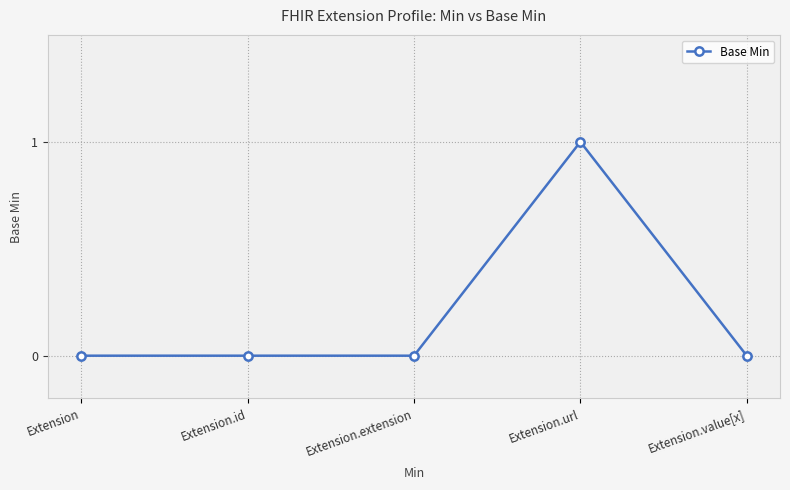

Between Extension.url and Extension.extension, which is larger?

Extension.url